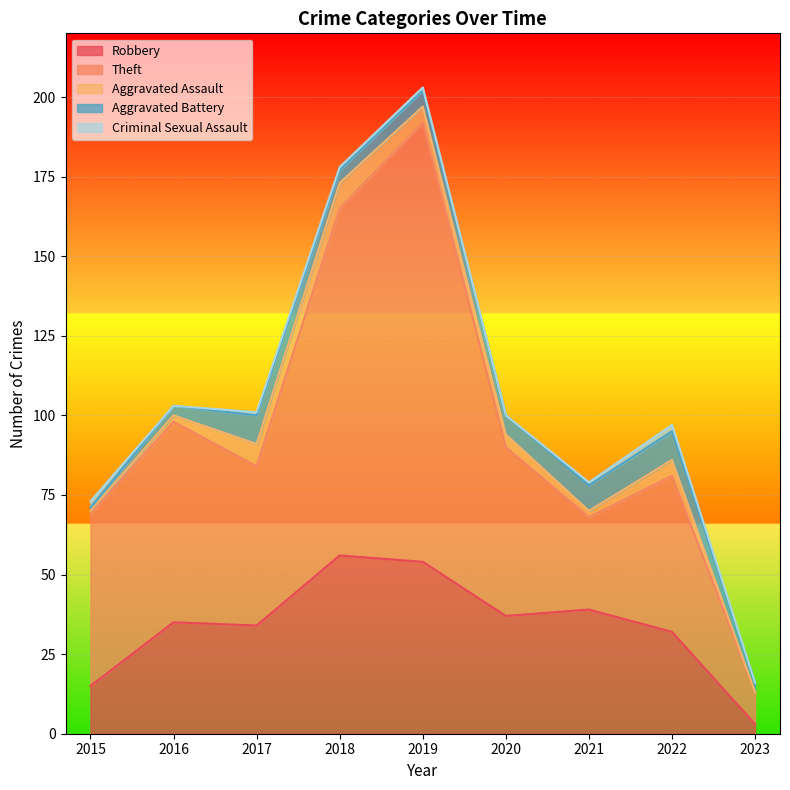

Count the Aggravated Assault values in the range 2 to 5.

5